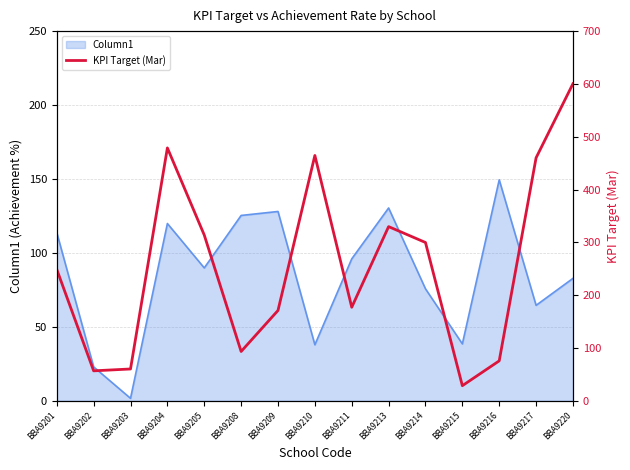

Is it true that the value at BBA9217 is 784.0?

False